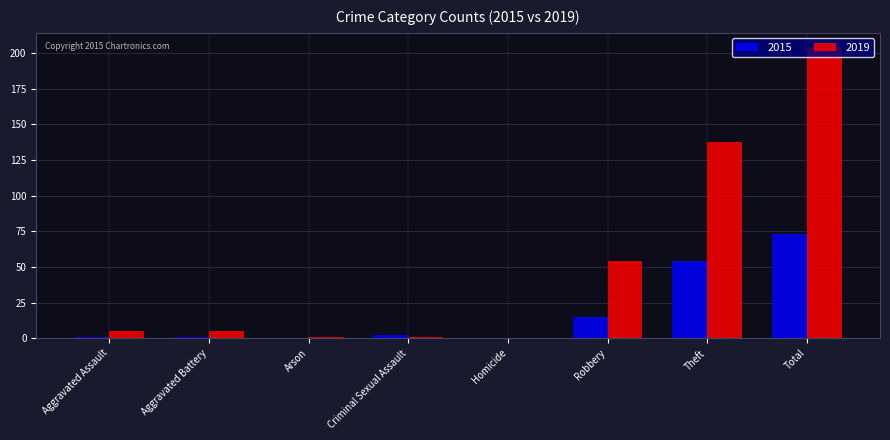

Where is 2019 nearest to the value 102?

Theft